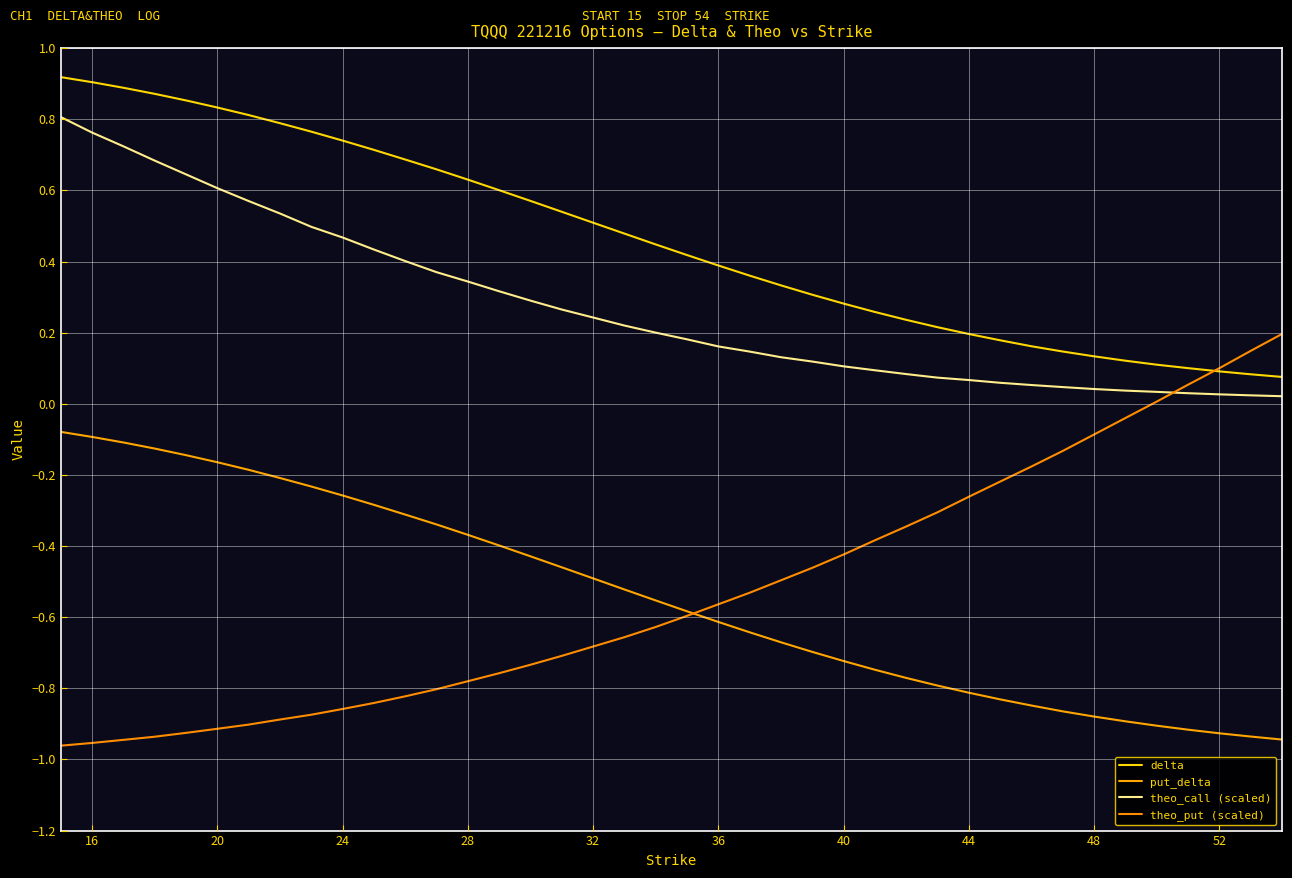

What is the difference between the maximum and minimum values in the theo_put (scaled) series?

1.2